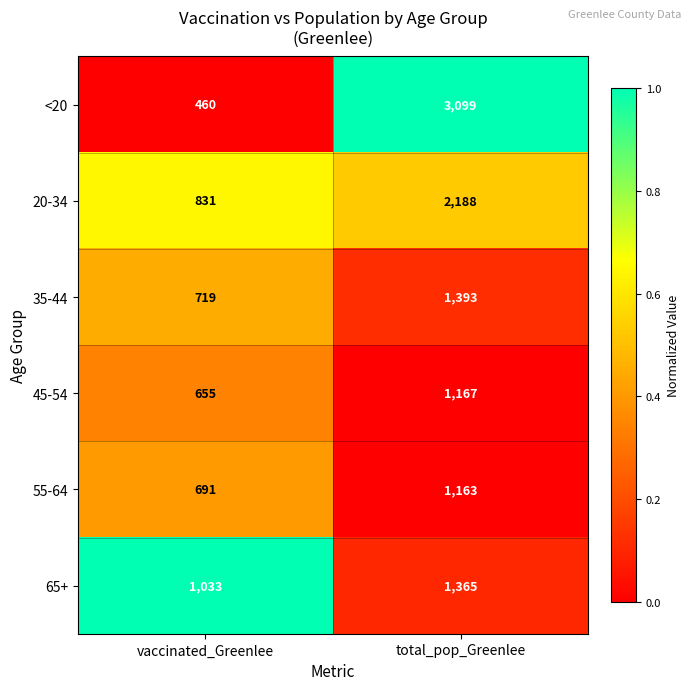

What is the difference between the highest and lowest values at total_pop_Greenlee?

1936